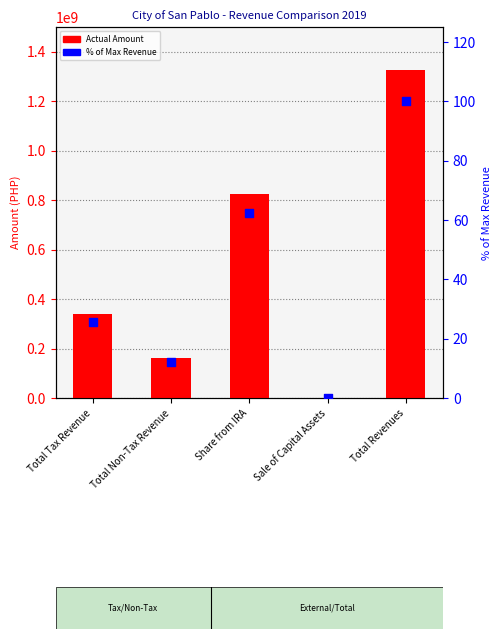

Which series contains the lowest Y value?

% of Total Revenue